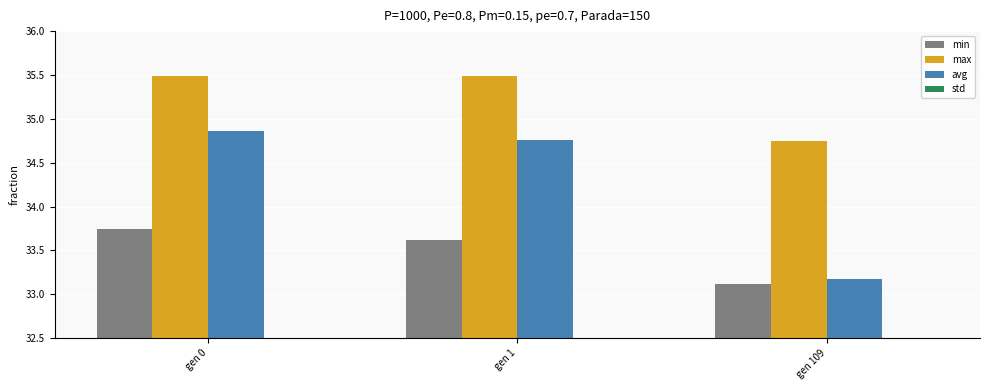

What is the difference between the second highest and minimum values in the max series?

0.8